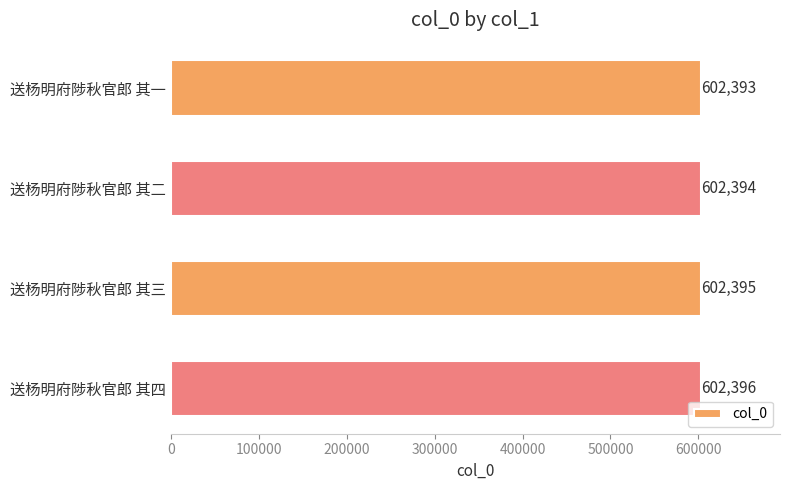

Where is the data nearest to the value 602394?

送杨明府陟秋官郎 其二